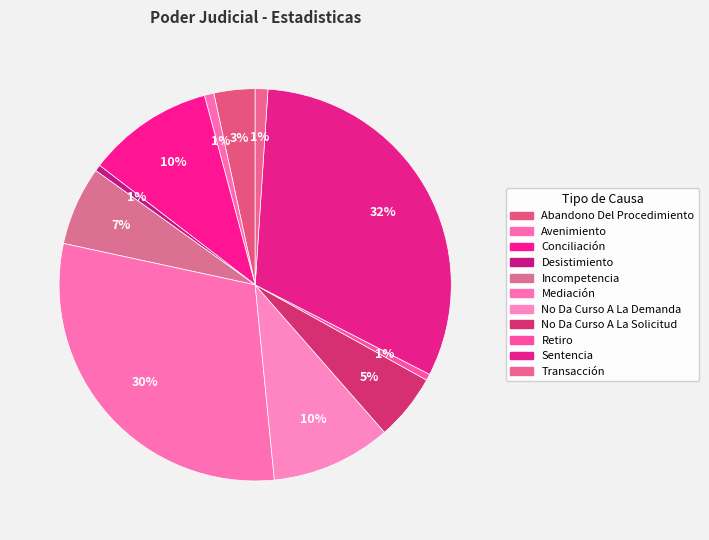

To the nearest percent, what is the combined percentage of Abandono Del Procedimiento and Mediación?

33%